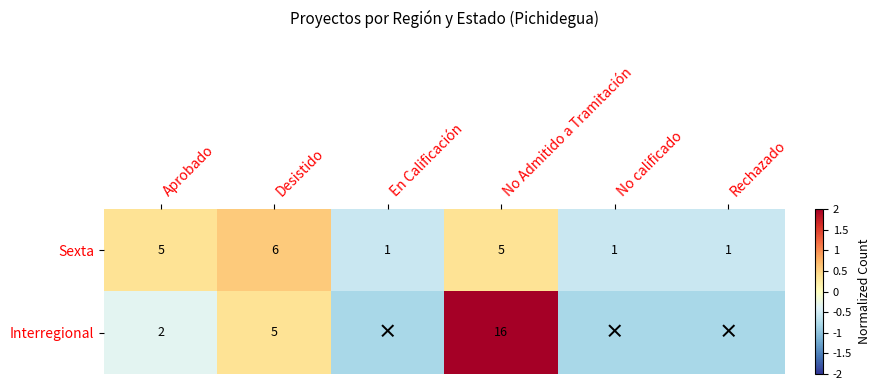

Is the value of Sexta at No calificado greater than the value of Interregional at No Admitido a Tramitación?

No